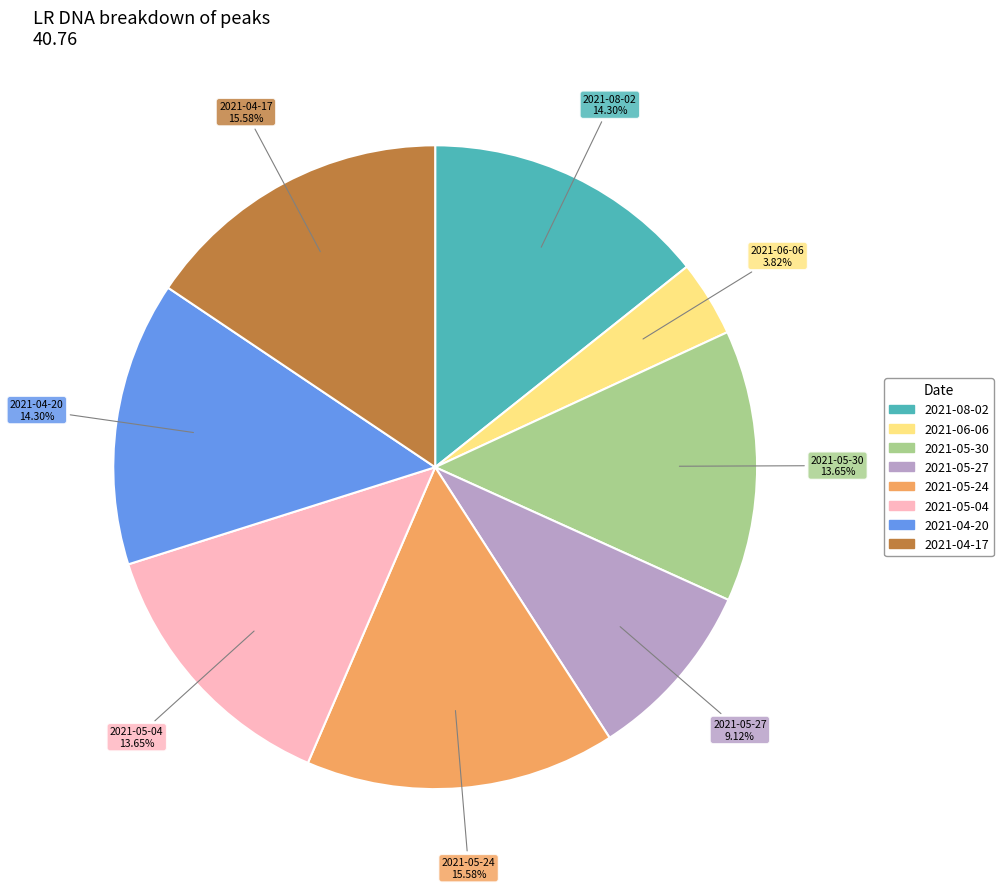

Count the number of slices in the pie.

8